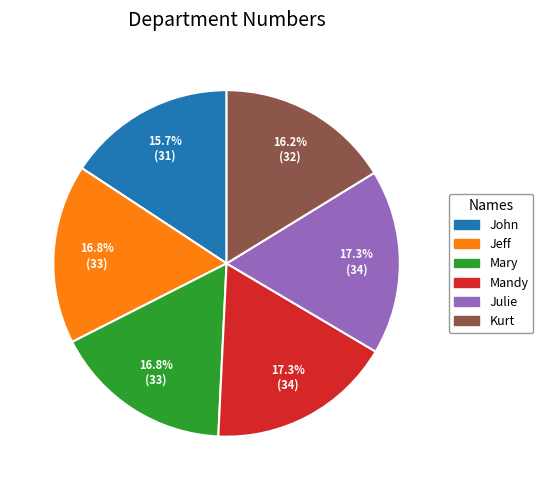

What percentage is the Kurt slice, to the nearest percent?

16%